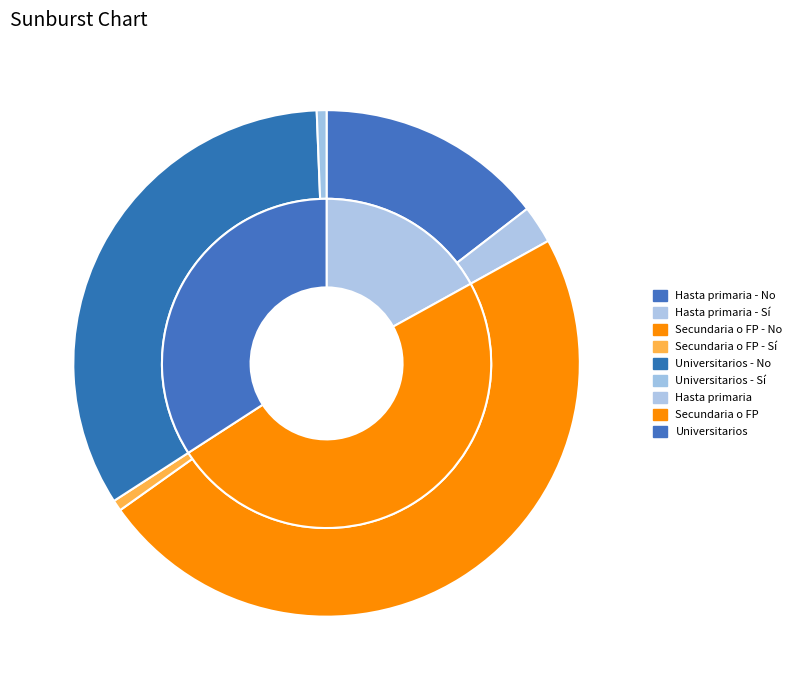

What is the smallest slice in the pie chart?

Universitarios - Sí